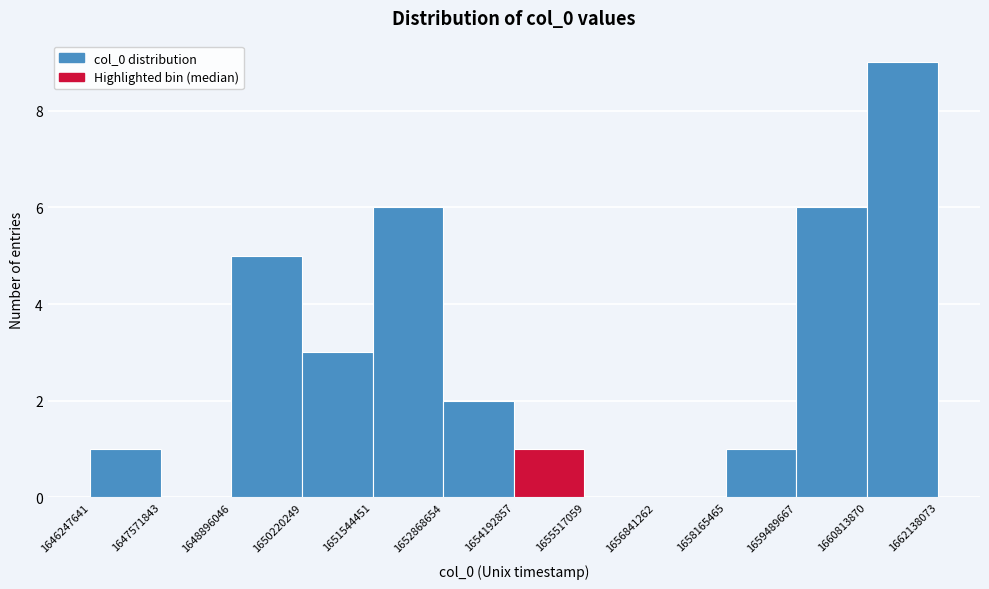

Reading left to right, list every bar in this chart as the range it spans on the x-axis followed by its height. The values are not printed on the chart, so give them approximately, as read against the axis.

1646247641 to 1647571843: 1
1647571843 to 1648896046: 0
1648896046 to 1650220249: 5
1650220249 to 1651544451: 3
1651544451 to 1652868654: 6
1652868654 to 1654192857: 2
1654192857 to 1655517059: 1
1655517059 to 1656841262: 0
1656841262 to 1658165465: 0
1658165465 to 1659489667: 1
1659489667 to 1660813870: 6
1660813870 to 1662138073: 9